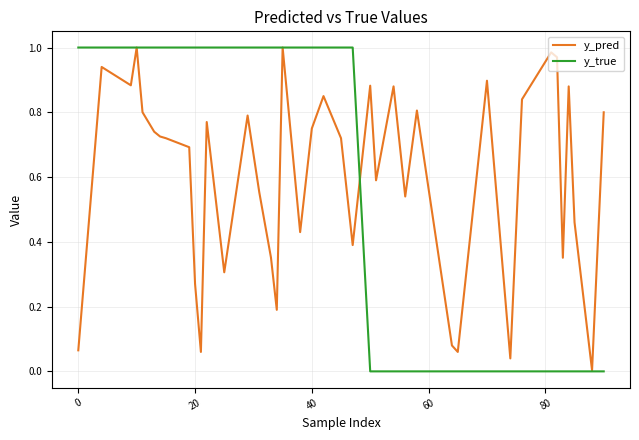

Which series has the widest spread of values?

y_true